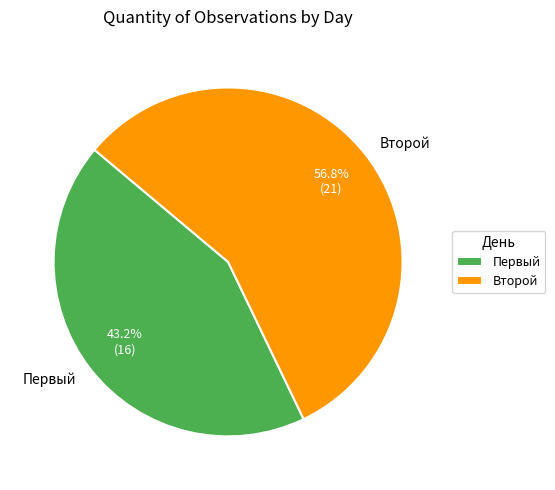

Which category accounts for the majority?

Второй